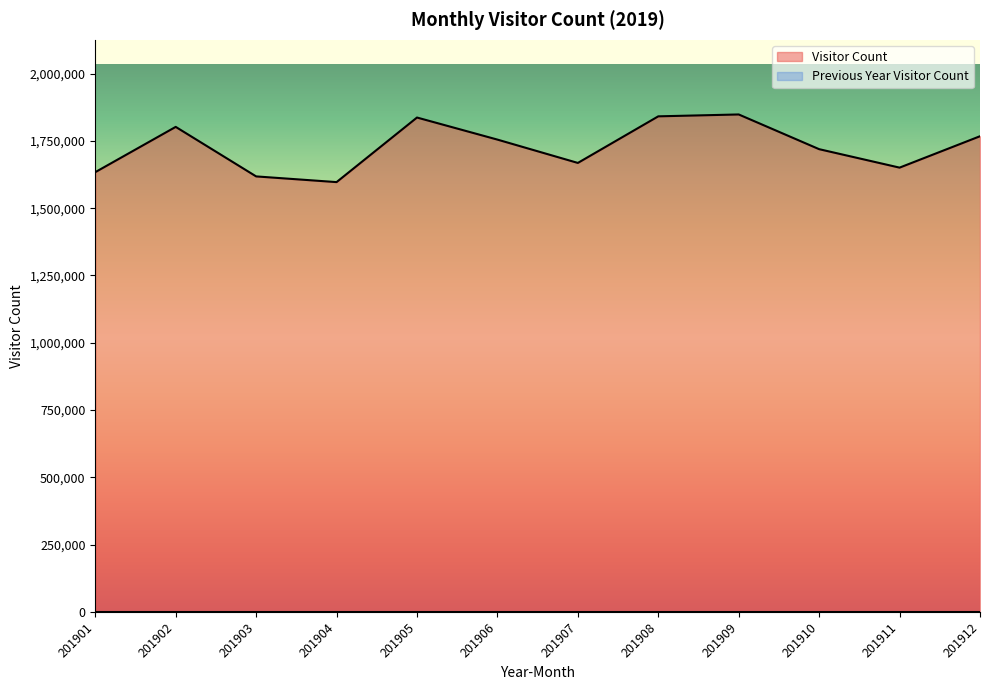

What is the change in value from 201901 to 201902?

+168201